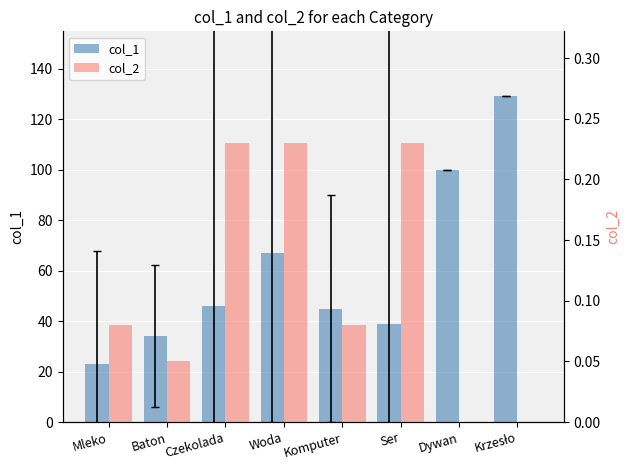

Reading right to left, extract all data points from this chart.

col_1: Krzesło=129.0	Dywan=100.0	Ser=39.0	Komputer=45.0	Woda=67.0	Czekolada=46.0	Baton=34.0	Mleko=23.0
col_2: Krzesło=0.0	Dywan=0.0	Ser=0.2	Komputer=0.1	Woda=0.2	Czekolada=0.2	Baton=0.1	Mleko=0.1